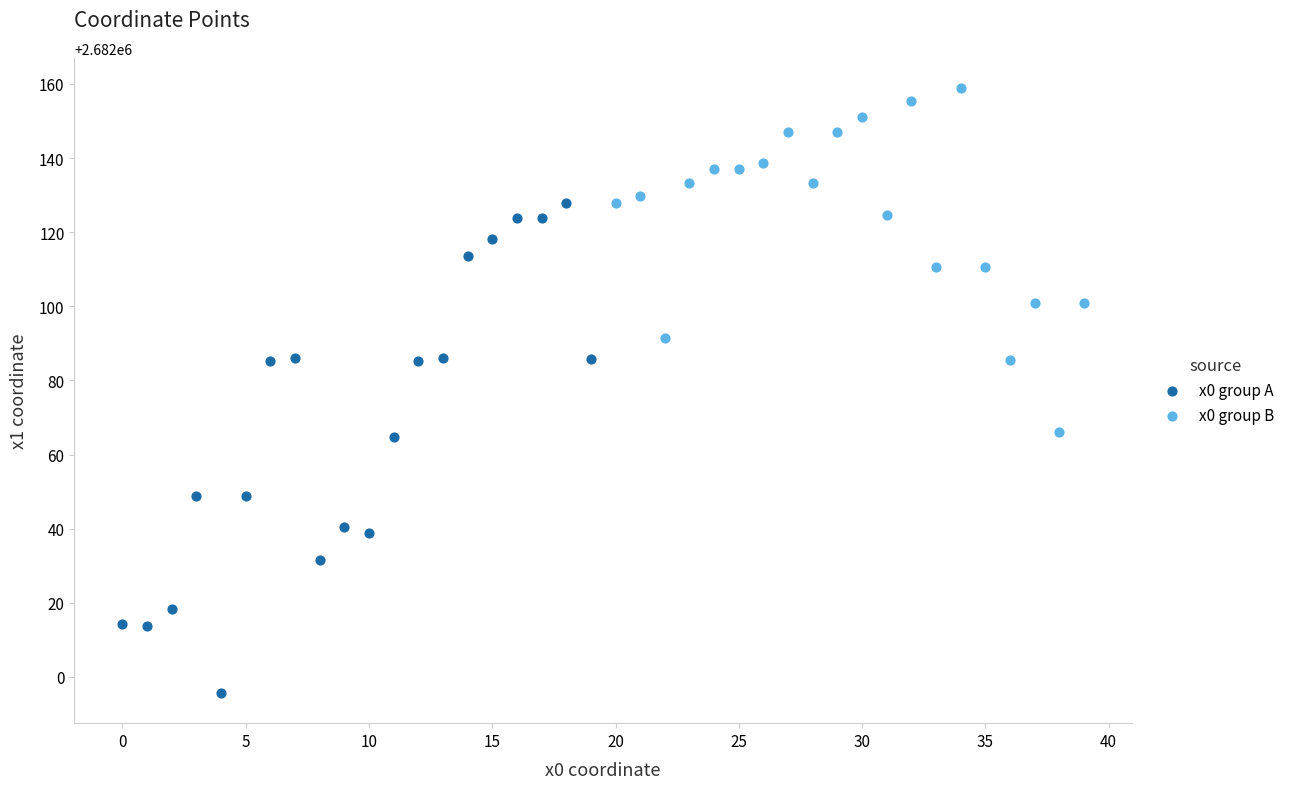

Which series contains the lowest Y value?

x0 group A